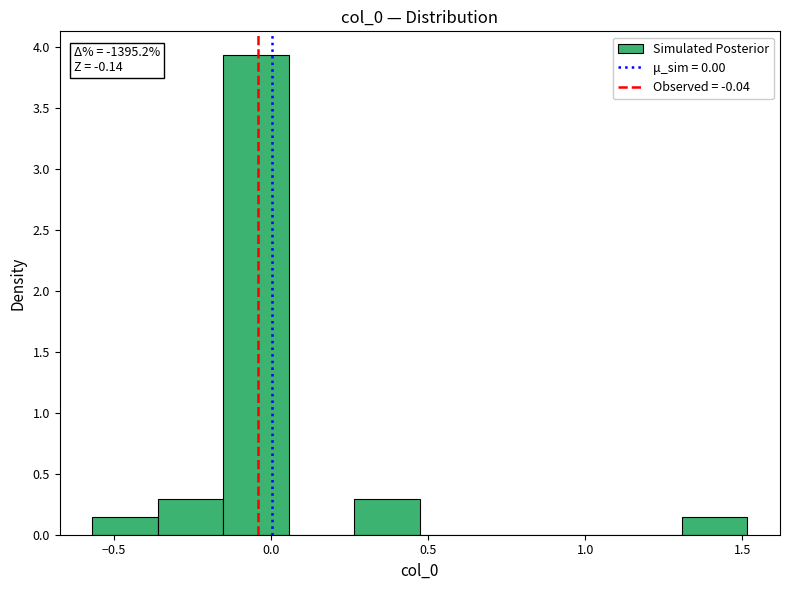

Over which range of the x-axis is the bar tallest?

-0.15 to 0.05